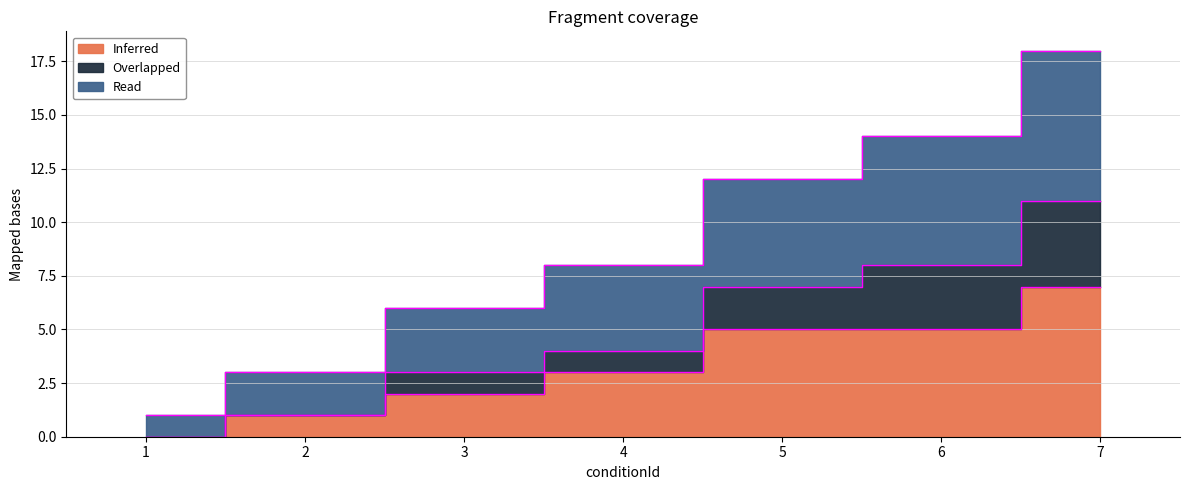

What is the difference between the highest and lowest values at 6?

9